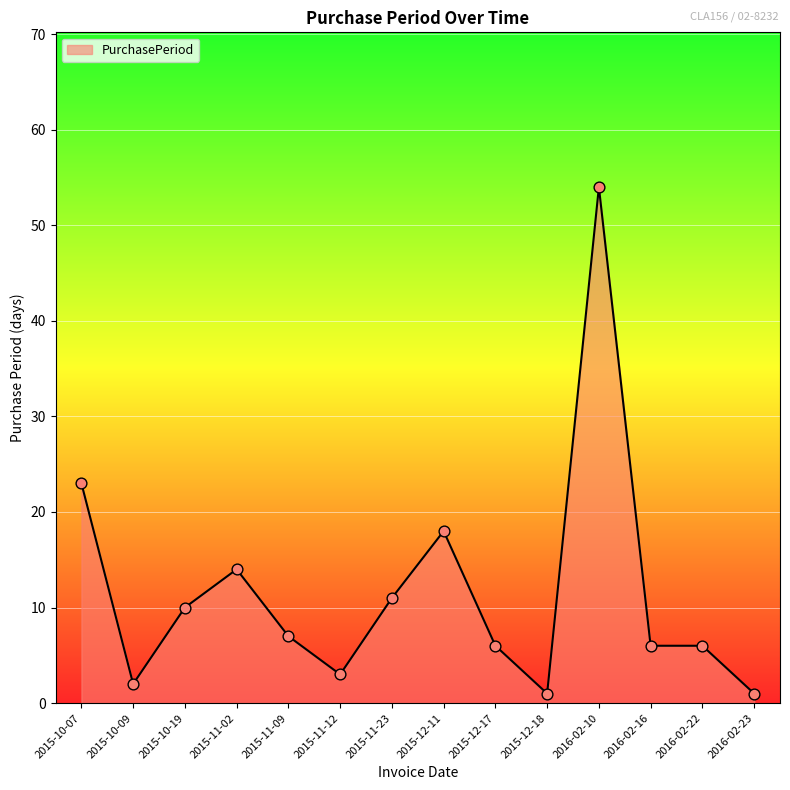

What is the ratio of the value at 2016-02-23 to the value at 2016-02-16?

0.2